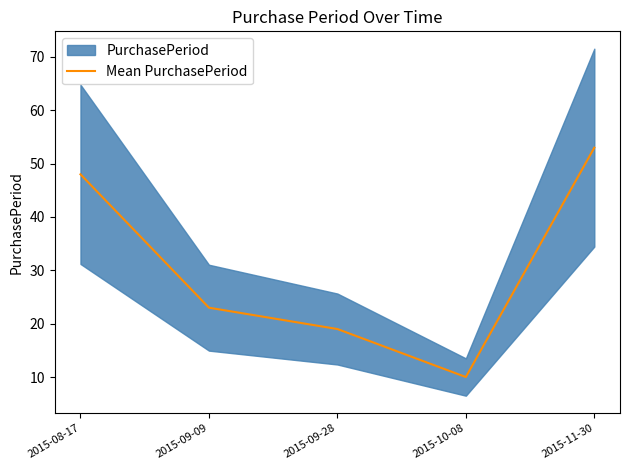

How many points are lower than both their immediate neighbors (excluding endpoints)?

1